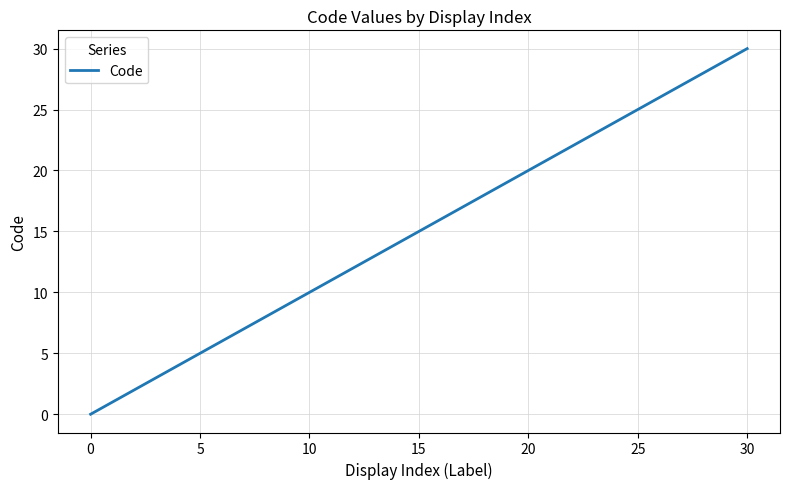

What is the maximum value shown in the chart?

30